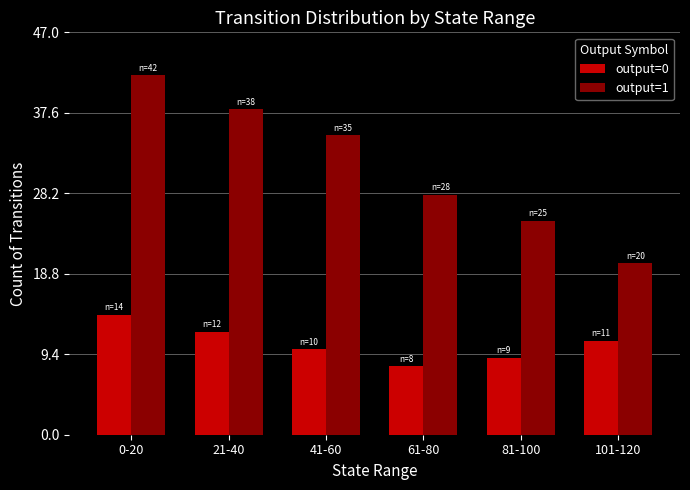

Reading left to right, what are all the values shown in this chart?

output=0: 14	12	10	8	9	11
output=1: 42	38	35	28	25	20